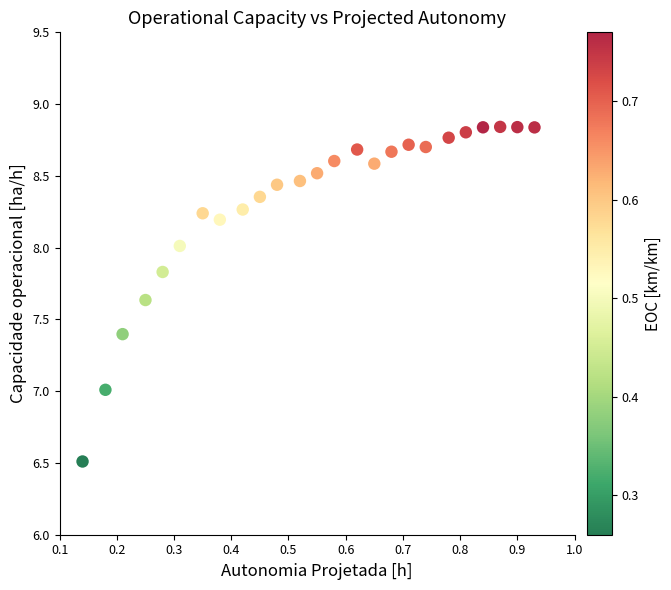

What is the range of X values (max minus min)?

0.8